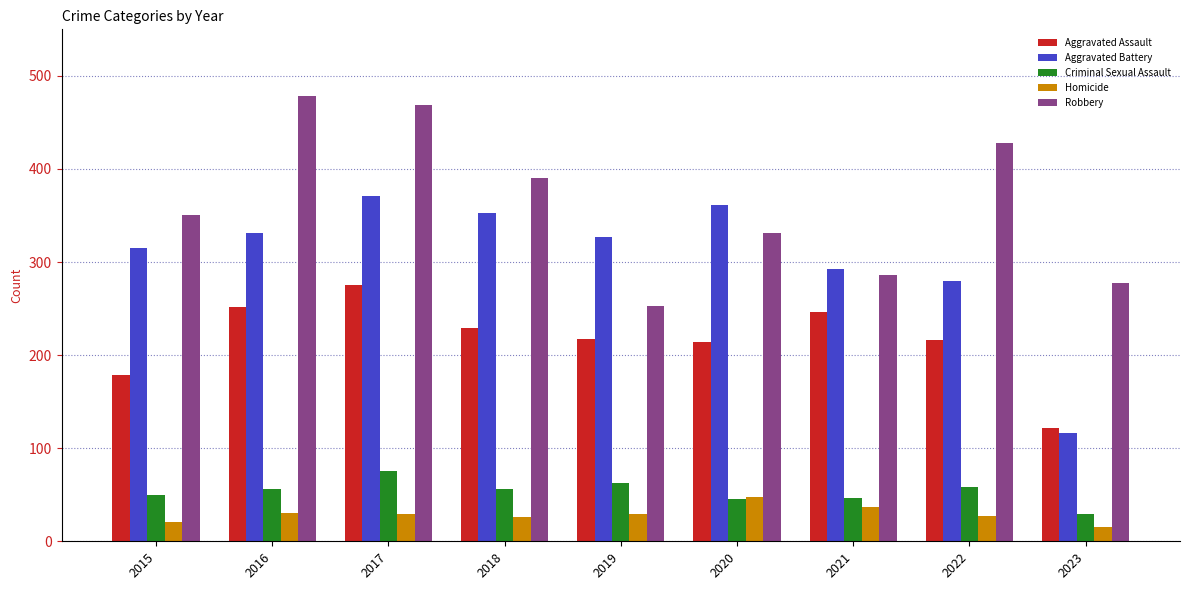

Which series changed the most between 2021 and 2022?

Robbery